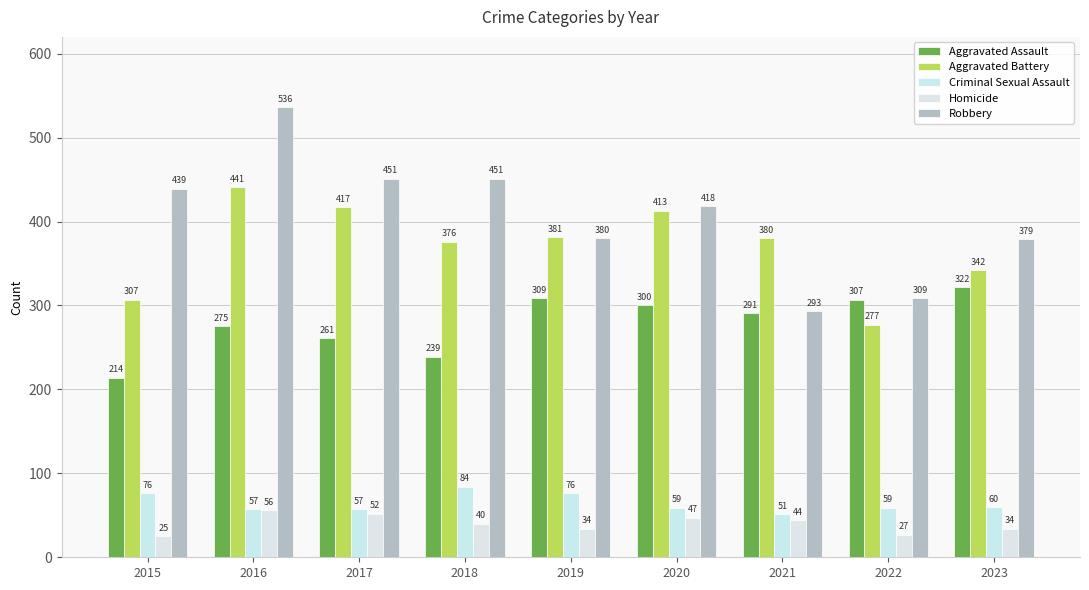

What is the sum of the Aggravated Battery values at 2021 and 2019?

761